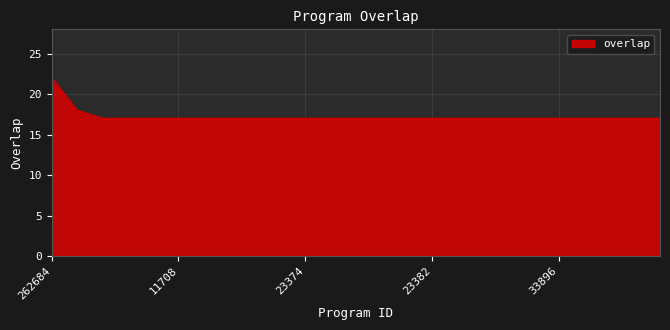

What is the difference between the maximum and minimum values?

5